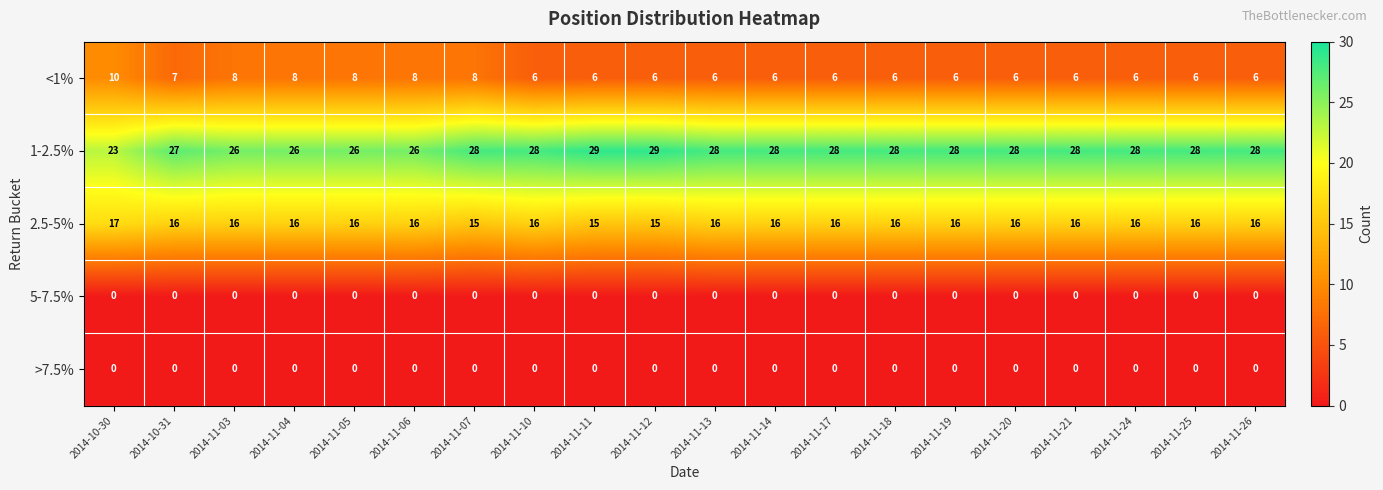

Count the number of categories in the chart.

20